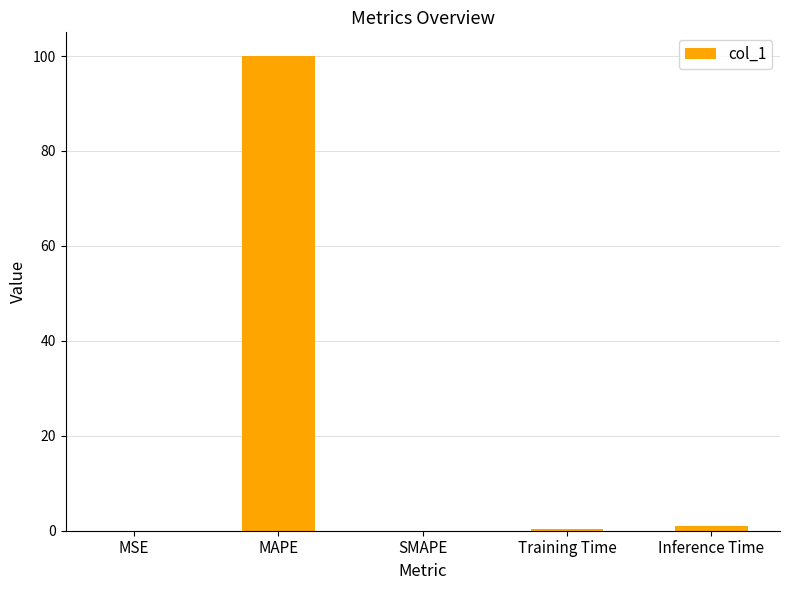

Count the number of data series in this chart.

1